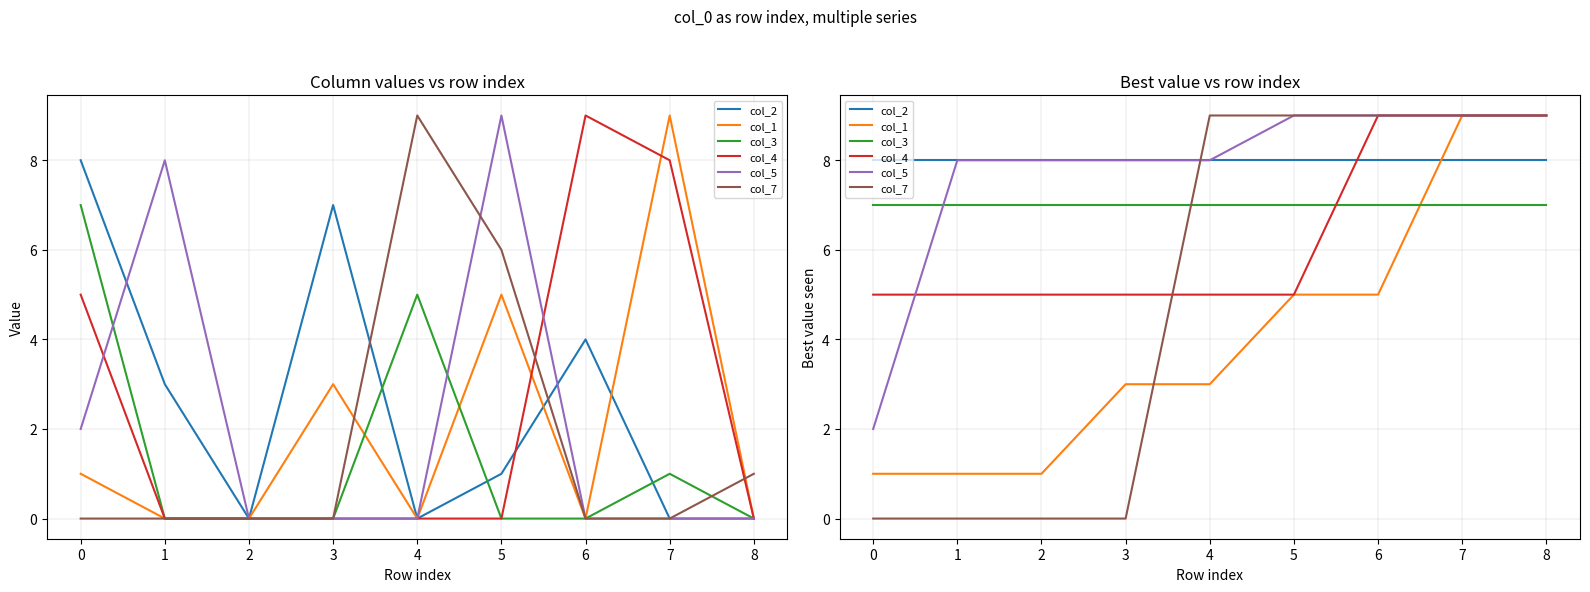

What is the difference between the maximum and minimum values in the col_4 series?

4